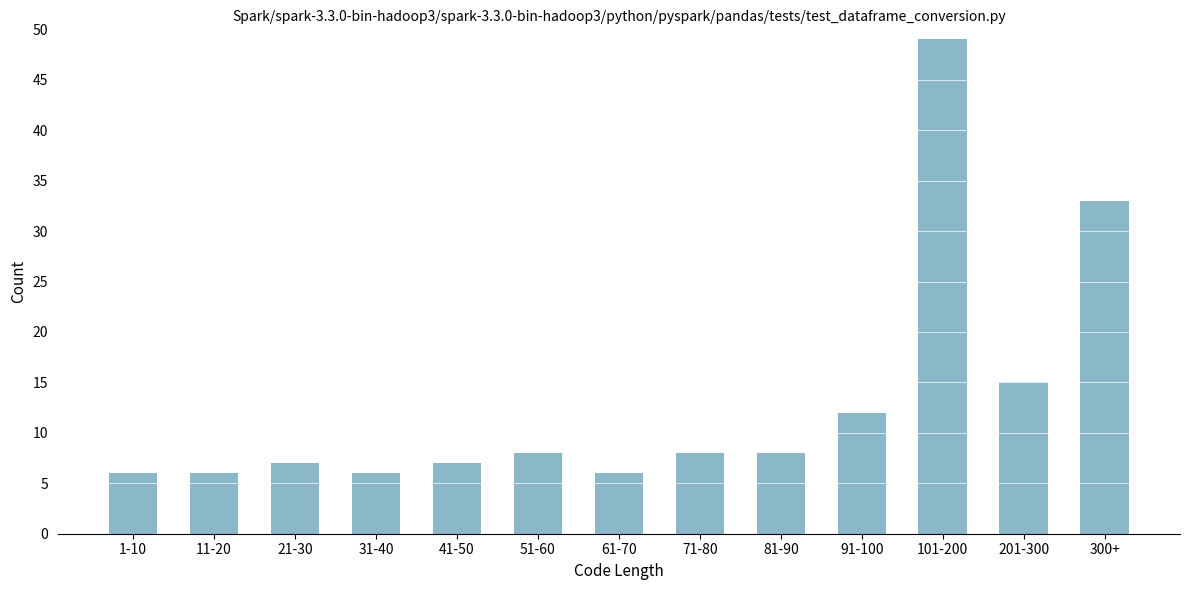

Reading left to right, transcribe all the data shown in this chart.

1-10=6	11-20=6	21-30=7	31-40=6	41-50=7	51-60=8	61-70=6	71-80=8	81-90=8	91-100=12	101-200=49	201-300=15	300+=33